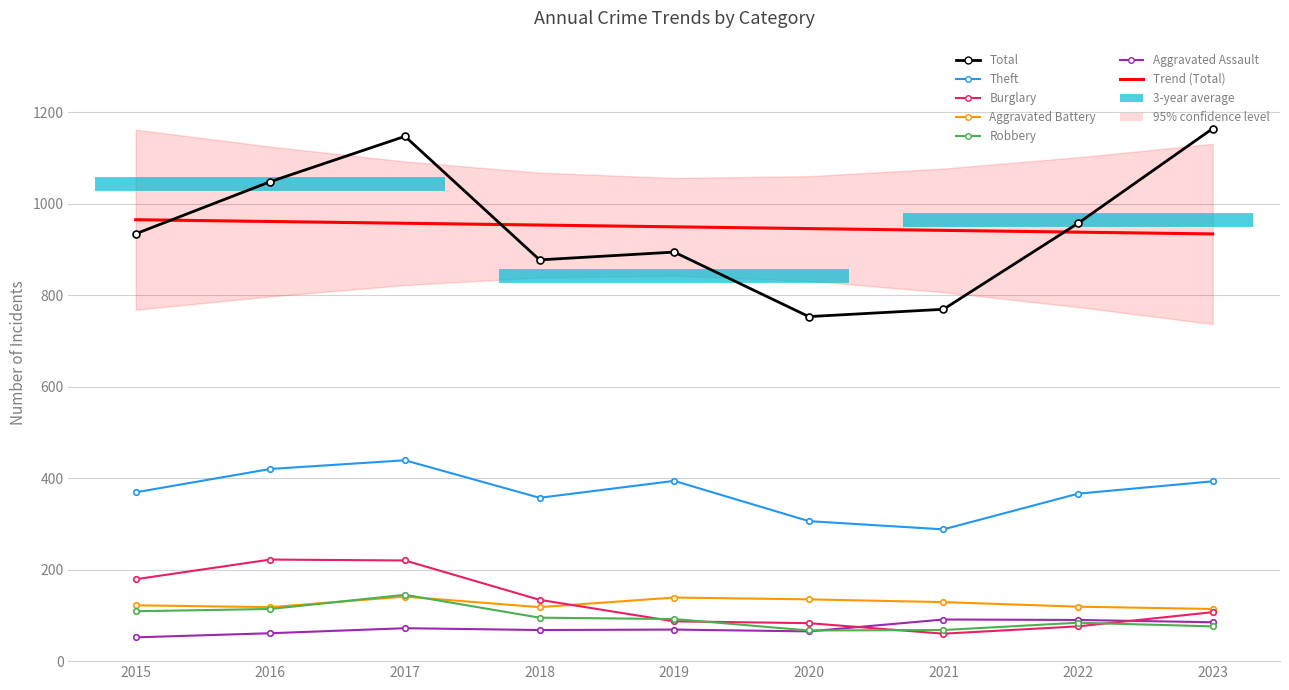

How many lines are shown in the chart?

6